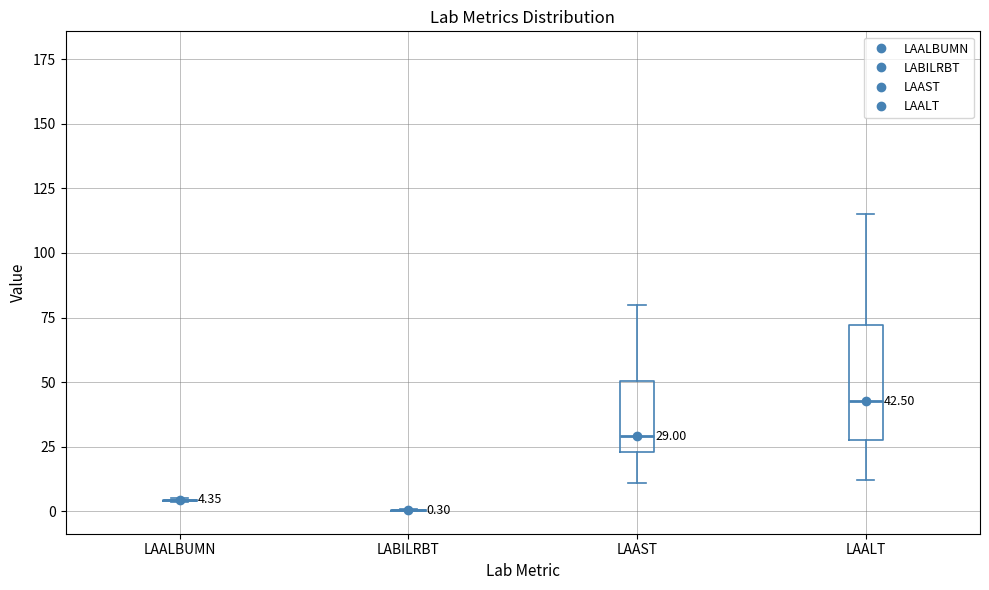

Which box is the tallest, from its lower edge to its upper edge?

LAALT